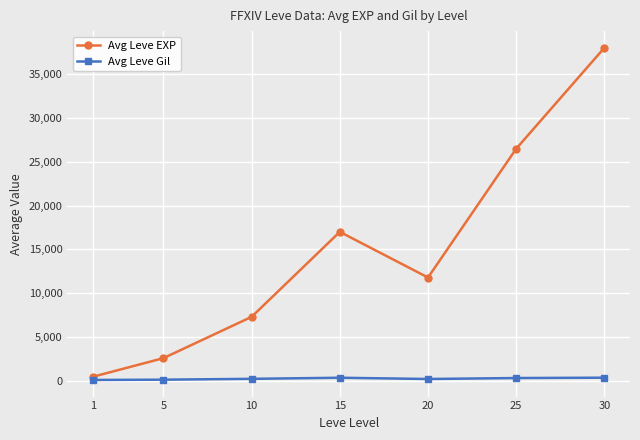

Is the value of Avg Leve EXP at 10 greater than the value of Avg Leve Gil at 30?

Yes